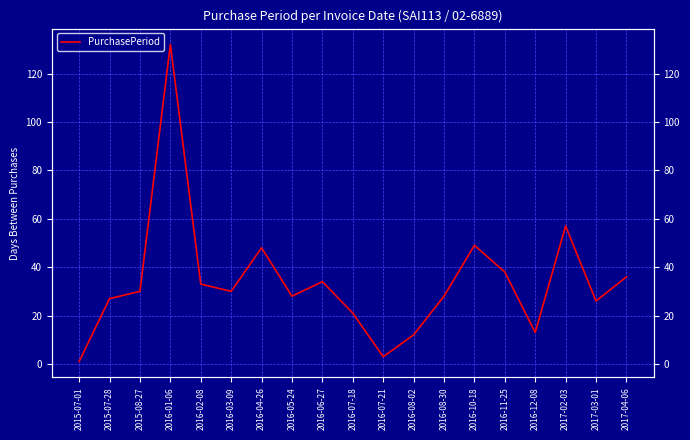

Which category has the lowest value across all series?

2015-07-01